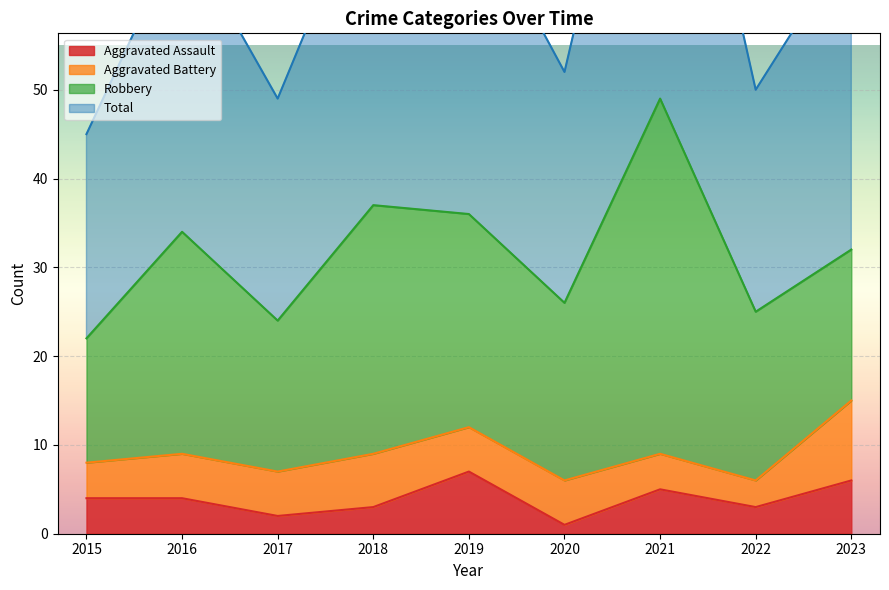

Is it true that Aggravated Assault equals 4 at 2016?

True